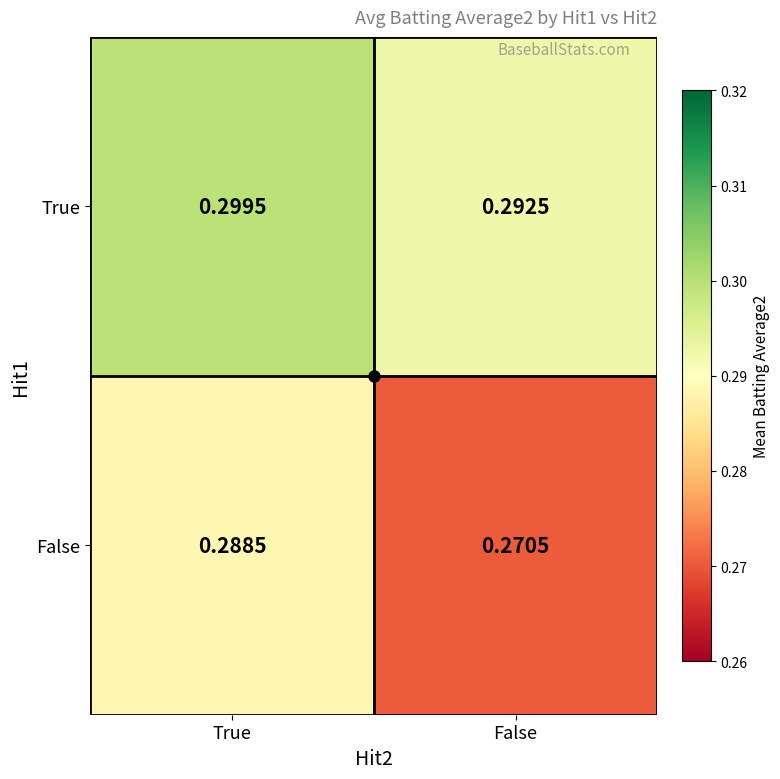

List the series in order of their peak value, highest first.

True, False